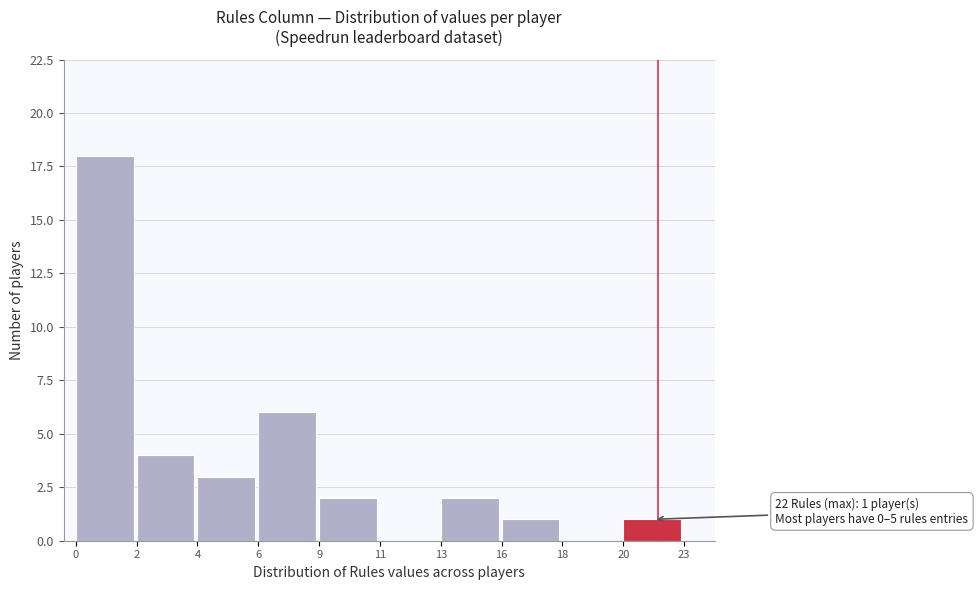

Reading left to right, what are all the values shown in this chart?

0=18	2=4	4=3	6=6	9=2	11=0	13=2	16=1	18=0	20=1